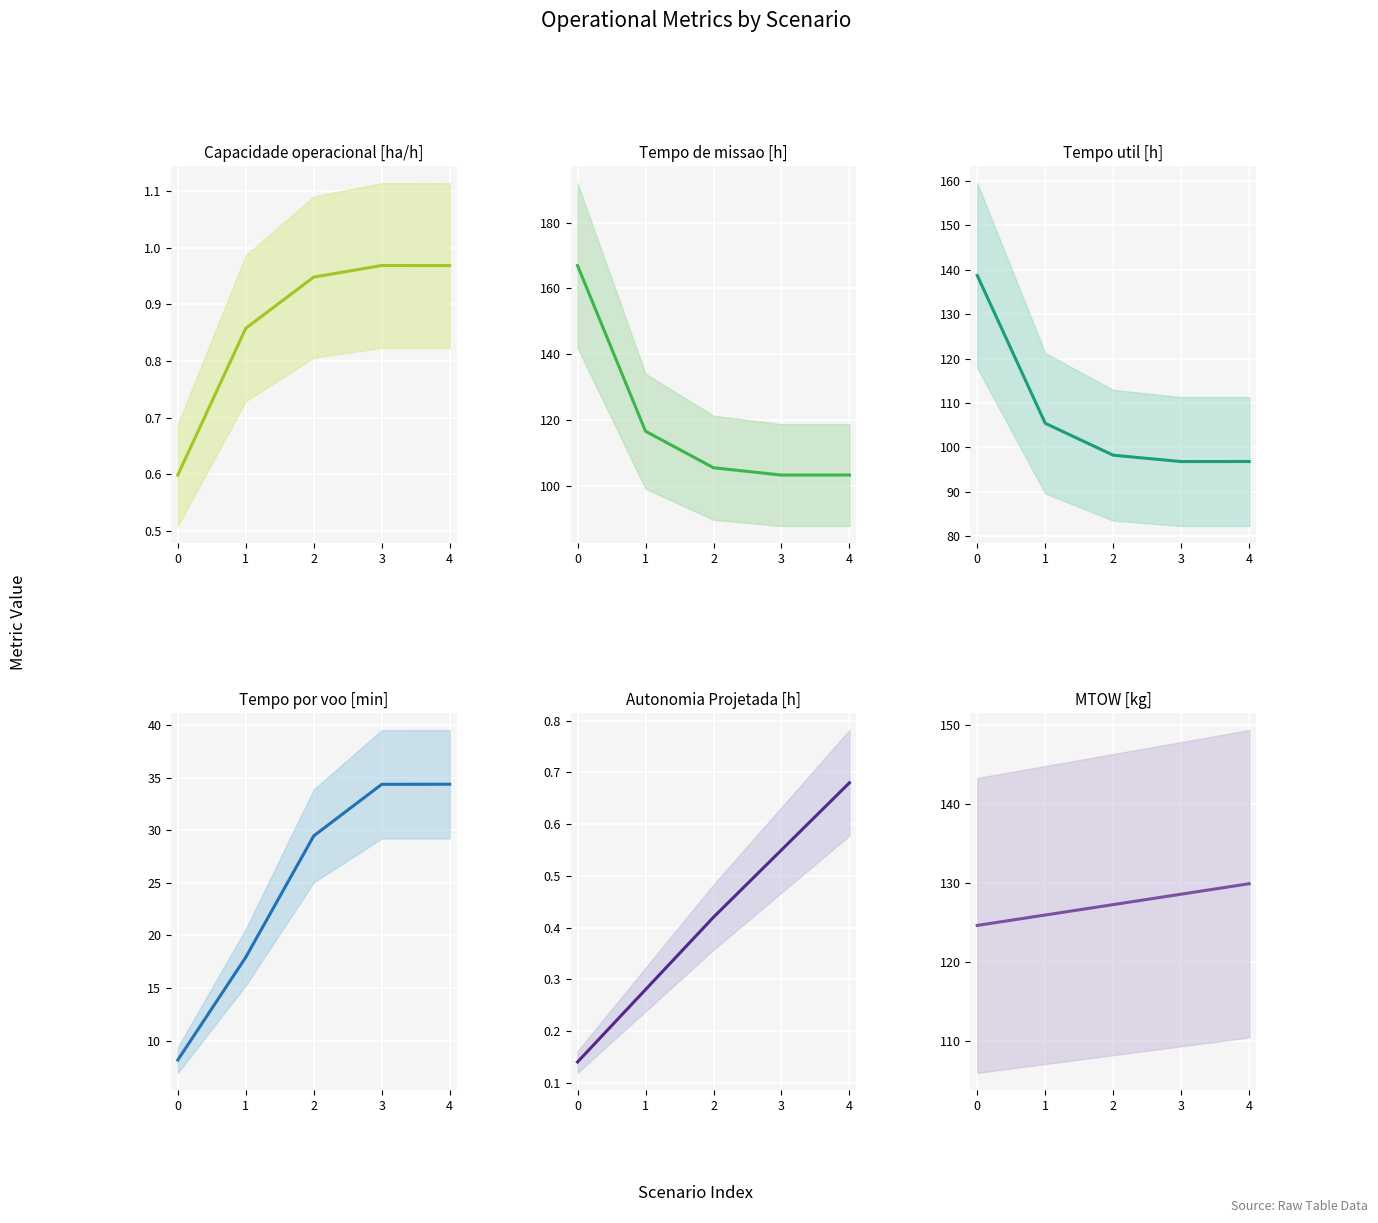

Rank the series by their maximum value, from lowest to highest.

Autonomia Projetada [h], Capacidade operacional [ha/h], Tempo por voo [min], MTOW [kg], Tempo util [h], Tempo de missao [h]